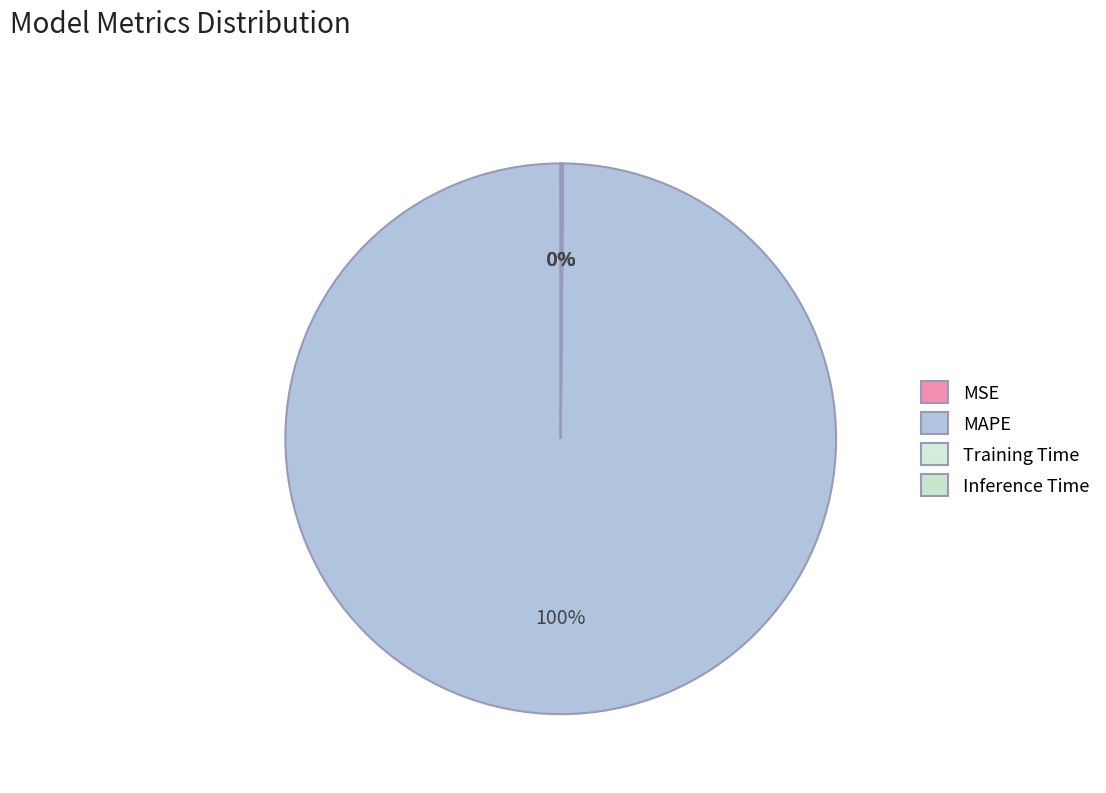

Is it true that MAPE is 100% of the pie?

True